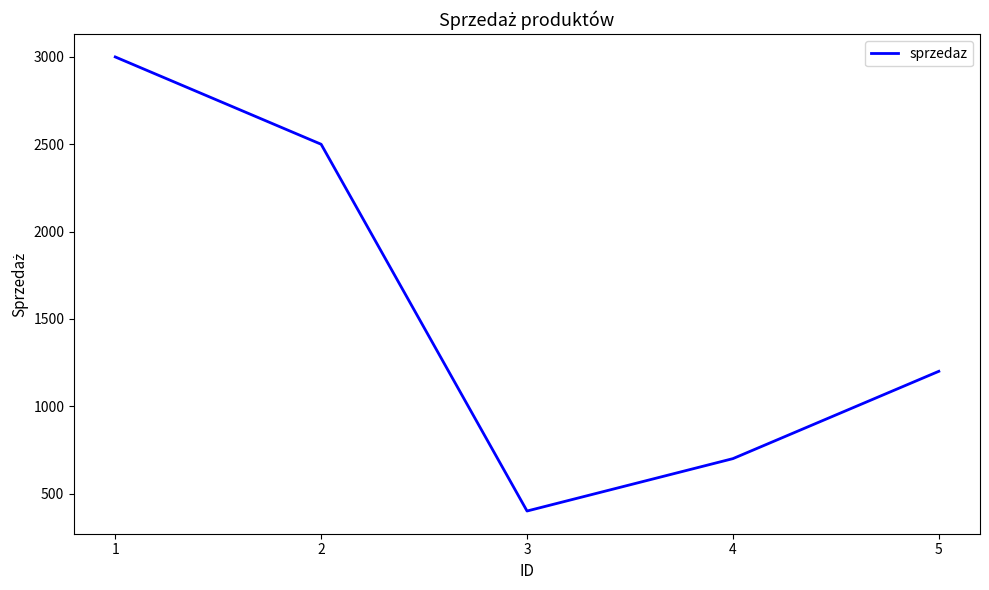

List the labels in order of value, largest first.

1, 2, 5, 4, 3